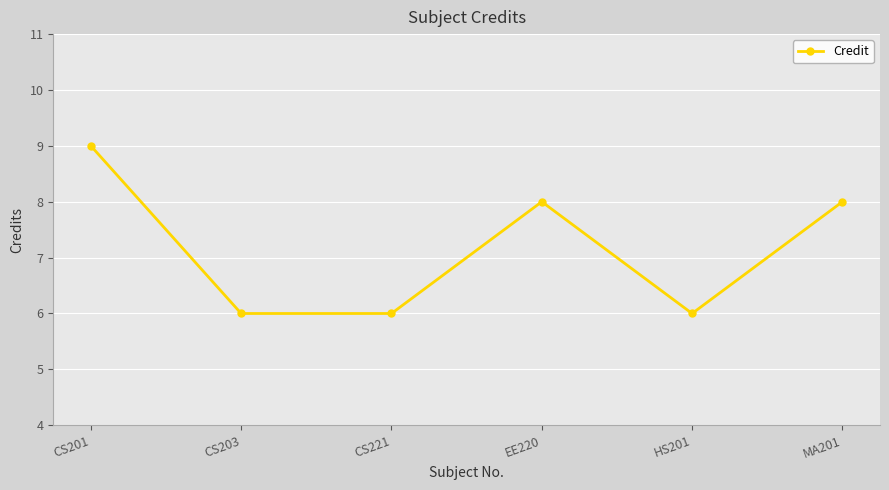

How many interior local peaks (higher than both neighbors) does the data have?

1